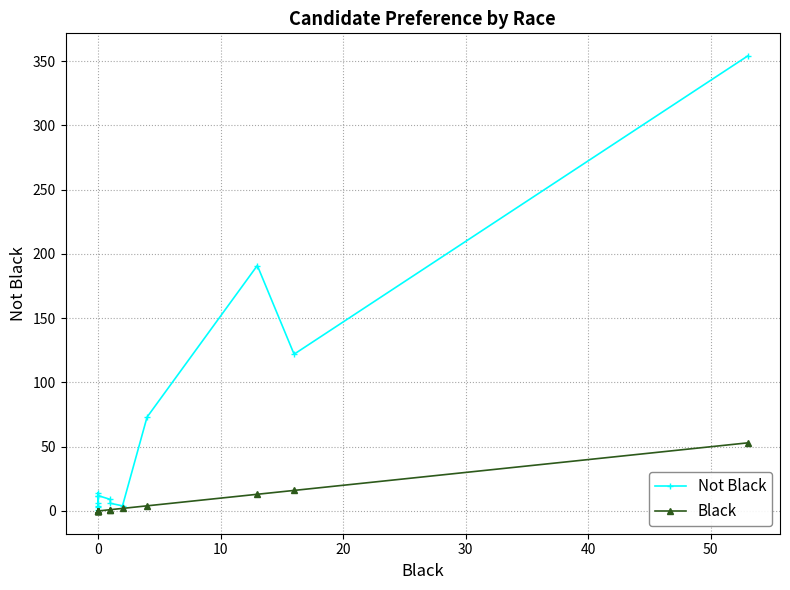

How many values in the Not Black series exceed 12?

5